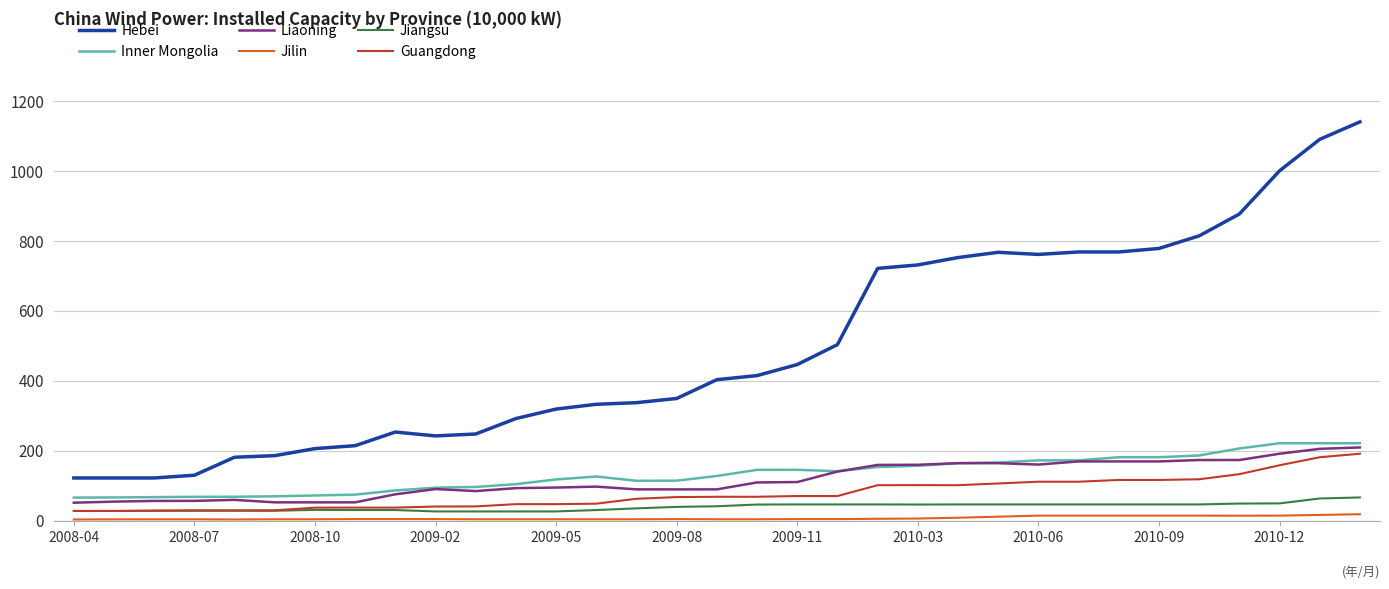

True or false: Hebei and Inner Mongolia intersect in this chart.

False